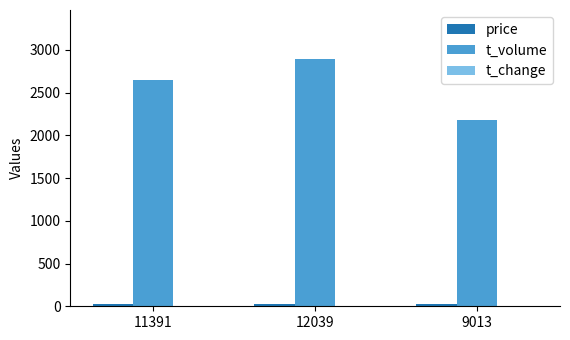

True or false: t_volume has a value of 2183.0 at 9013.

True